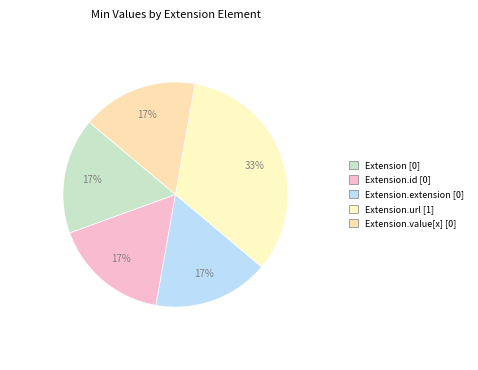

To the nearest percent, what is the average slice percentage?

20%